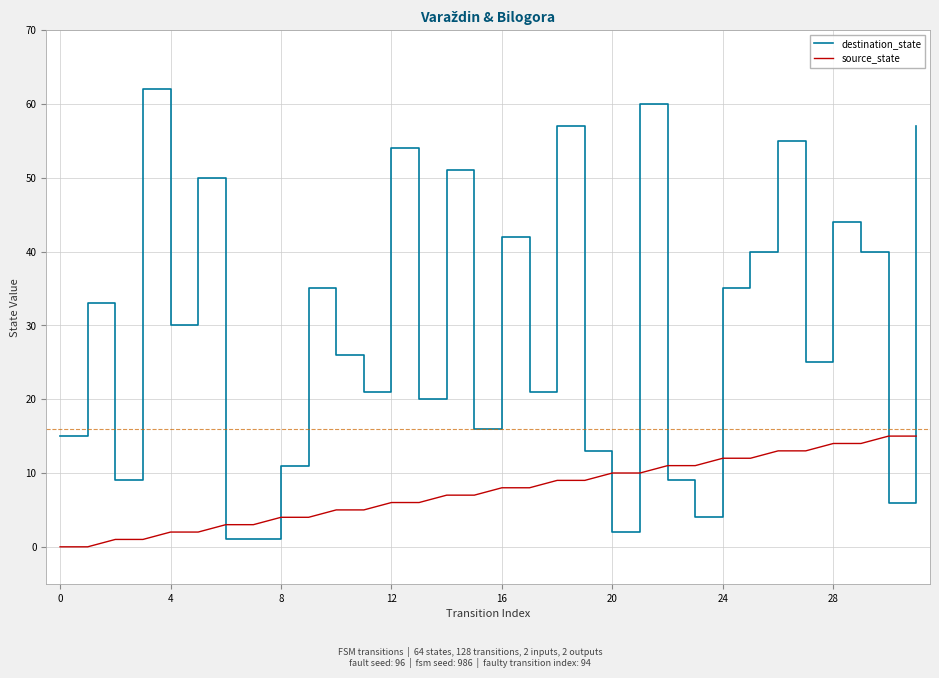

What is the difference between the maximum and minimum values in the source_state series?

15